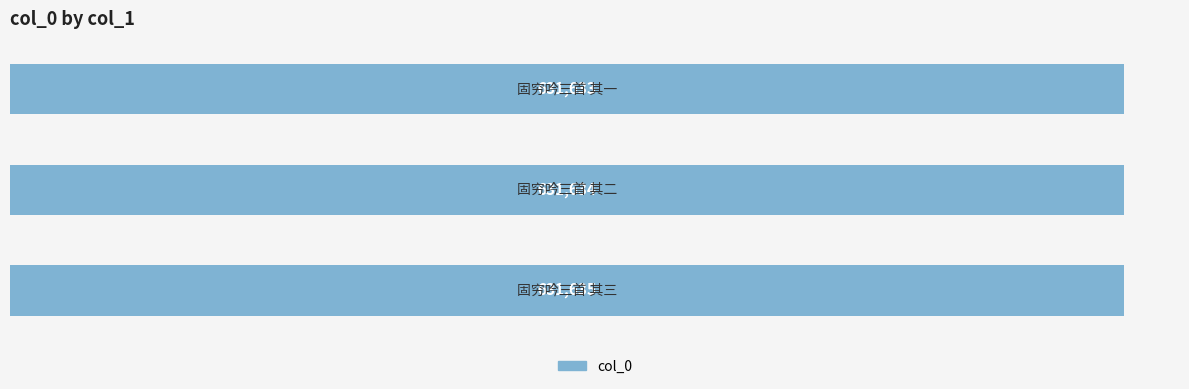

How many series are shown in this chart?

1